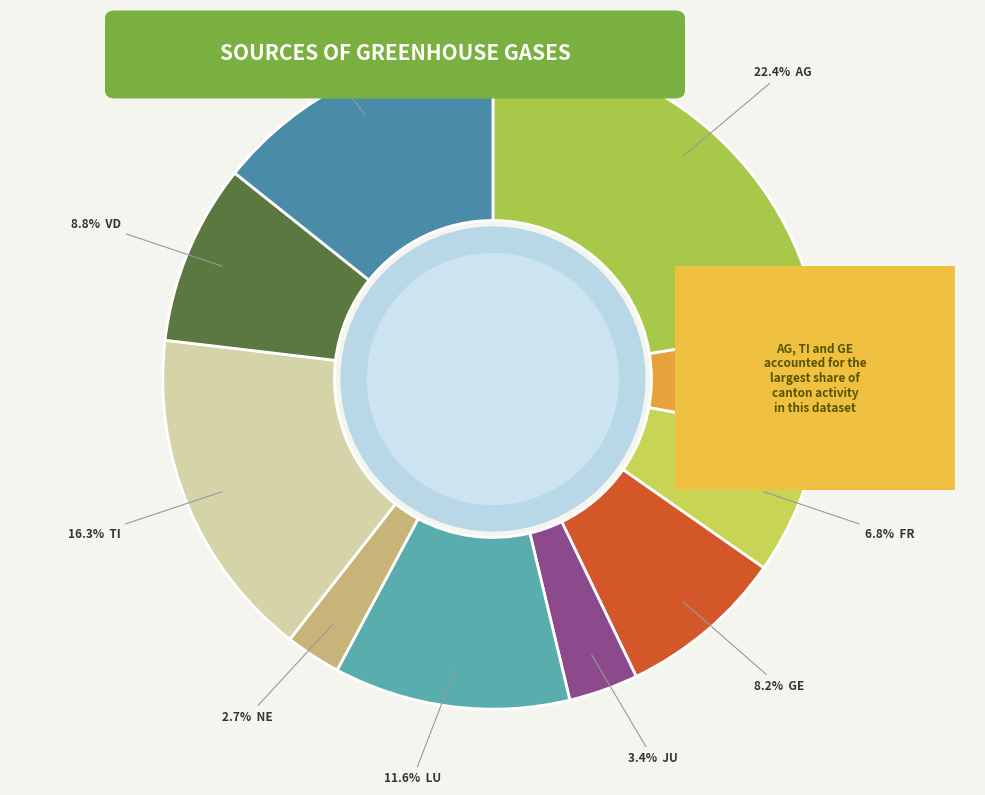

How many segments does this pie chart have?

10